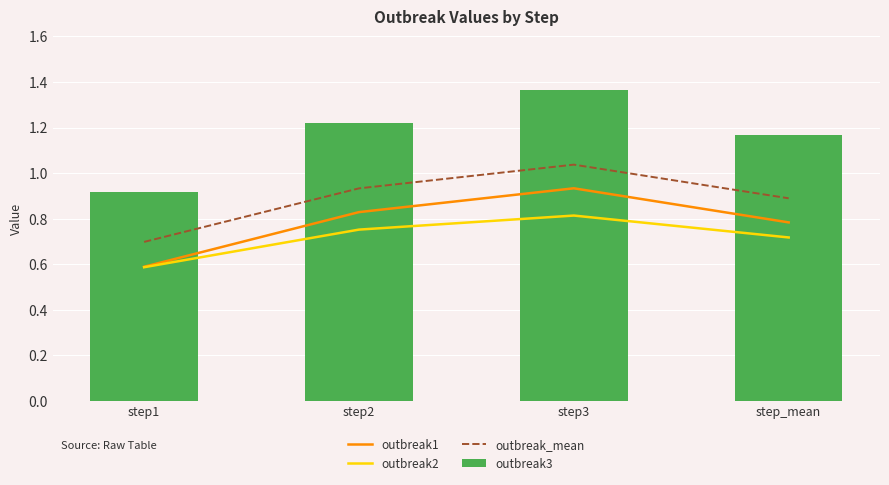

Reading left to right, transcribe all the data shown in this chart.

outbreak1: 0.6	0.8	0.9	0.8
outbreak2: 0.6	0.8	0.8	0.7
outbreak_mean: 0.7	0.9	1.0	0.9
outbreak3: 0.9	1.2	1.4	1.2